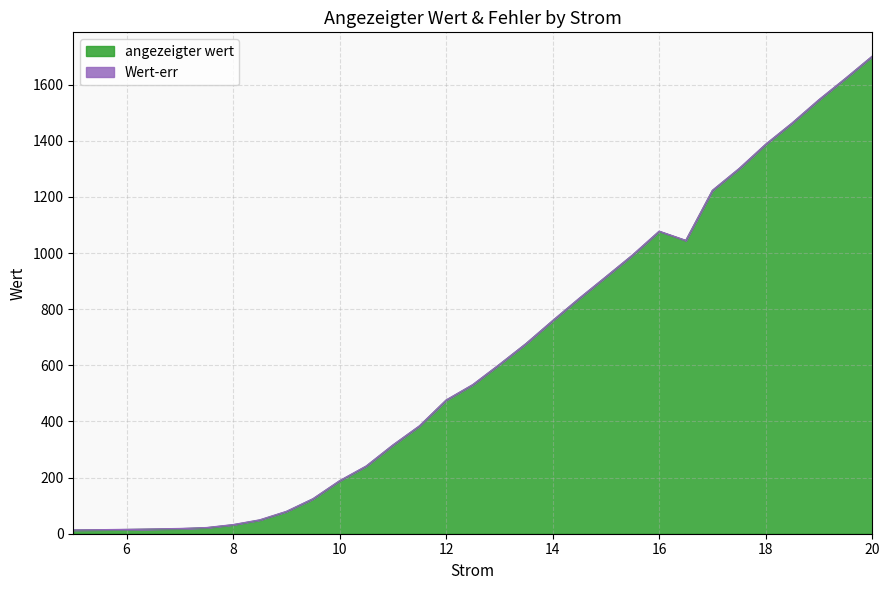

What is the average value?

634.0